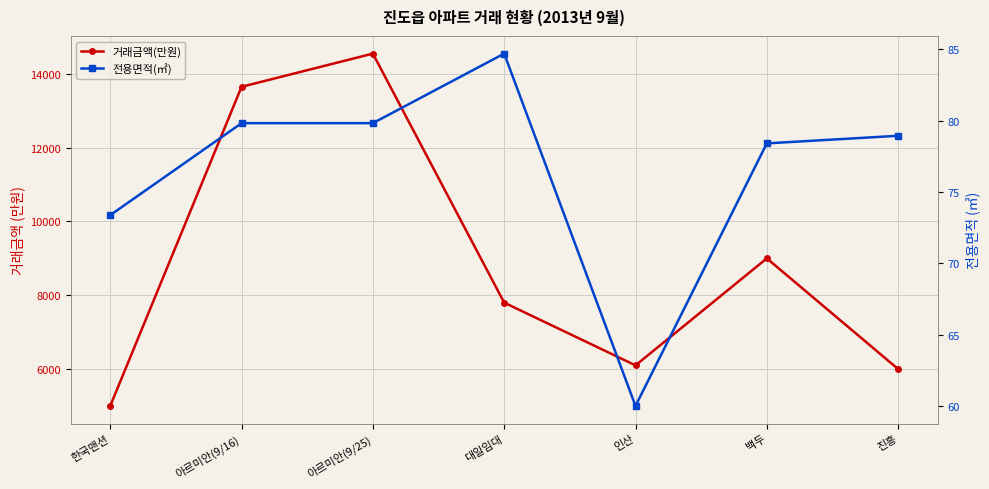

True or false: 전용면적(㎡) and 거래금액(만원) cross at least once.

False